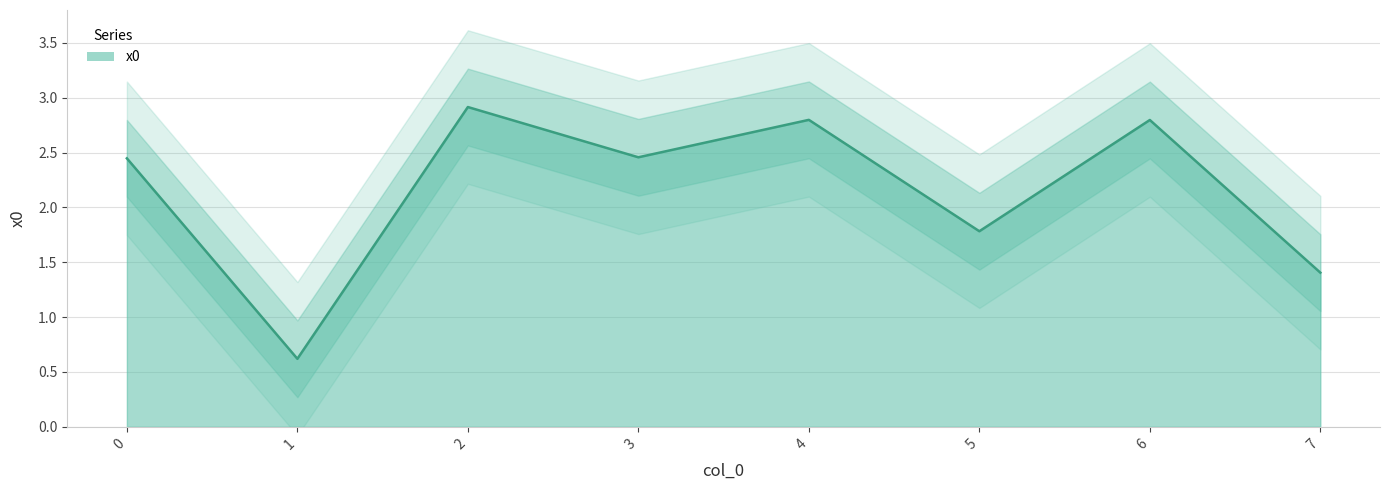

At which category does the chart reach its peak across all series?

2